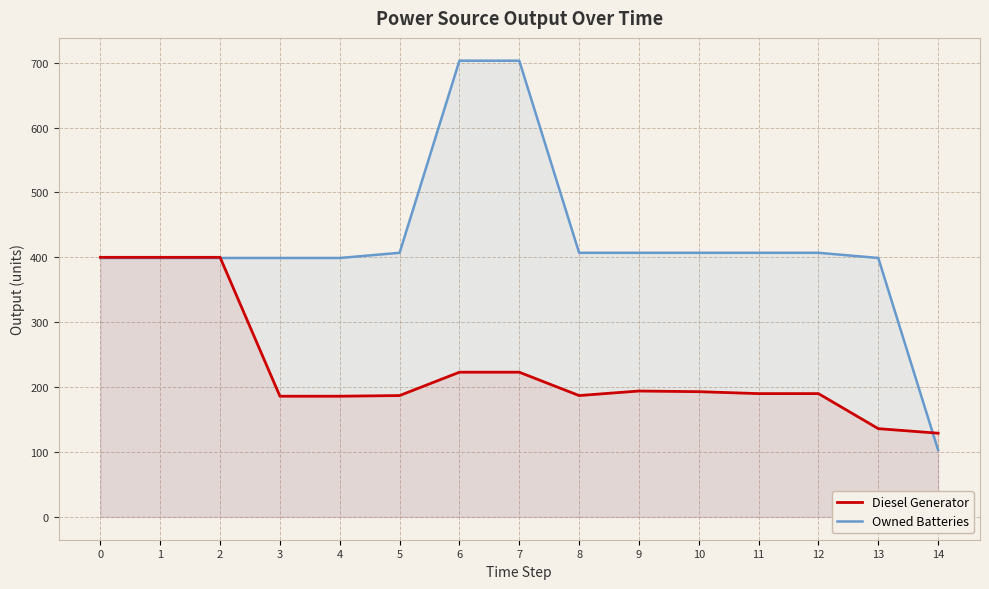

Reading left to right, transcribe all the data shown in this chart.

Diesel Generator: 0=400	1=400	2=400	3=186	4=186	5=187	6=223	7=223	8=187	9=194	10=193	11=190	12=190	13=136	14=129
Owned Batteries: 0=399	1=399	2=399	3=399	4=399	5=407	6=703	7=703	8=407	9=407	10=407	11=407	12=407	13=399	14=103